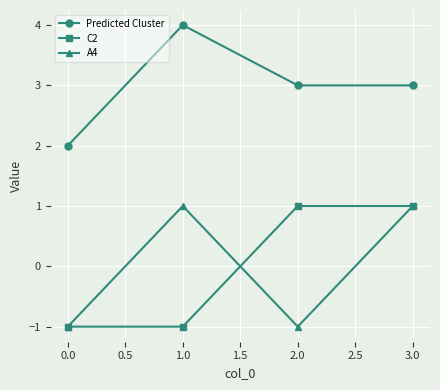

How many lines are shown in the chart?

3